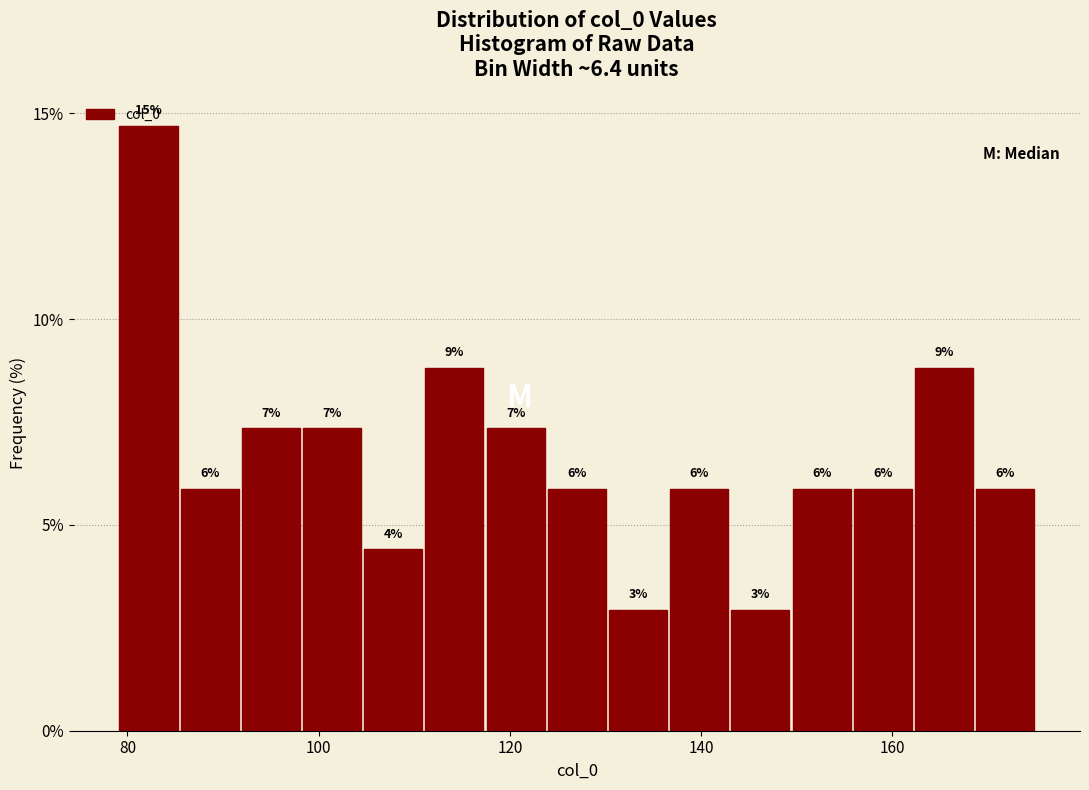

Read against the x-axis, roughly where is the centre of the tallest bar?

82